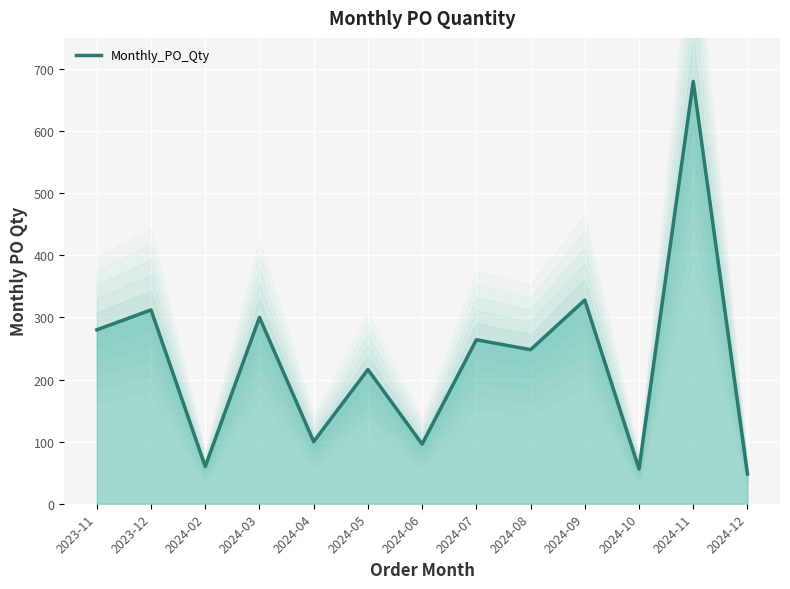

What is the difference between the maximum and minimum values?

632